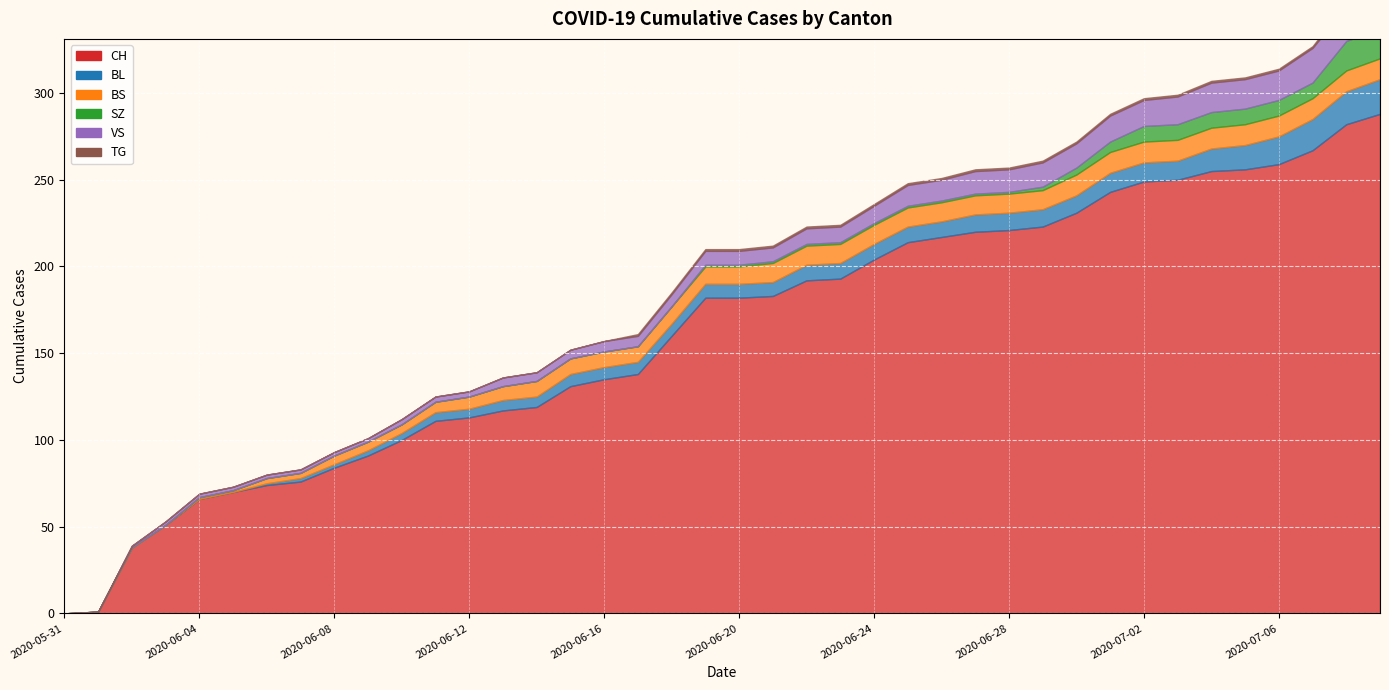

Reading left to right, what are all the values shown in this chart?

CH: 2020-05-31=0	2020-06-01=1	2020-06-02=38	2020-06-03=51	2020-06-04=66	2020-06-05=70	2020-06-06=74	2020-06-07=76	2020-06-08=84	2020-06-09=91	2020-06-10=100	2020-06-11=111	2020-06-12=113	2020-06-13=117	2020-06-14=119	2020-06-15=131	2020-06-16=135	2020-06-17=138	2020-06-18=160	2020-06-19=182	2020-06-20=182	2020-06-21=183	2020-06-22=192	2020-06-23=193	2020-06-24=204	2020-06-25=214	2020-06-26=217	2020-06-27=220	2020-06-28=221	2020-06-29=223	2020-06-30=231	2020-07-01=243	2020-07-02=249	2020-07-03=250	2020-07-04=255	2020-07-05=256	2020-07-06=259	2020-07-07=267	2020-07-08=282	2020-07-09=288
BL: 2020-05-31=0	2020-06-01=0	2020-06-02=0	2020-06-03=0	2020-06-04=0	2020-06-05=0	2020-06-06=1	2020-06-07=2	2020-06-08=2	2020-06-09=3	2020-06-10=4	2020-06-11=5	2020-06-12=5	2020-06-13=6	2020-06-14=6	2020-06-15=7	2020-06-16=7	2020-06-17=7	2020-06-18=7	2020-06-19=8	2020-06-20=8	2020-06-21=8	2020-06-22=9	2020-06-23=9	2020-06-24=9	2020-06-25=9	2020-06-26=9	2020-06-27=10	2020-06-28=10	2020-06-29=10	2020-06-30=10	2020-07-01=11	2020-07-02=11	2020-07-03=11	2020-07-04=13	2020-07-05=14	2020-07-06=16	2020-07-07=18	2020-07-08=19	2020-07-09=20
BS: 2020-05-31=0	2020-06-01=0	2020-06-02=0	2020-06-03=0	2020-06-04=1	2020-06-05=1	2020-06-06=3	2020-06-07=3	2020-06-08=5	2020-06-09=5	2020-06-10=5	2020-06-11=6	2020-06-12=7	2020-06-13=8	2020-06-14=9	2020-06-15=9	2020-06-16=9	2020-06-17=9	2020-06-18=10	2020-06-19=10	2020-06-20=10	2020-06-21=11	2020-06-22=11	2020-06-23=11	2020-06-24=11	2020-06-25=11	2020-06-26=11	2020-06-27=11	2020-06-28=11	2020-06-29=11	2020-06-30=12	2020-07-01=12	2020-07-02=12	2020-07-03=12	2020-07-04=12	2020-07-05=12	2020-07-06=12	2020-07-07=12	2020-07-08=12	2020-07-09=12
SZ: 2020-05-31=0	2020-06-01=0	2020-06-02=0	2020-06-03=0	2020-06-04=0	2020-06-05=0	2020-06-06=0	2020-06-07=0	2020-06-08=0	2020-06-09=0	2020-06-10=0	2020-06-11=0	2020-06-12=0	2020-06-13=0	2020-06-14=0	2020-06-15=0	2020-06-16=0	2020-06-17=0	2020-06-18=0	2020-06-19=1	2020-06-20=1	2020-06-21=1	2020-06-22=1	2020-06-23=1	2020-06-24=1	2020-06-25=1	2020-06-26=1	2020-06-27=1	2020-06-28=1	2020-06-29=2	2020-06-30=4	2020-07-01=6	2020-07-02=9	2020-07-03=9	2020-07-04=9	2020-07-05=9	2020-07-06=9	2020-07-07=9	2020-07-08=17	2020-07-09=17
VS: 2020-05-31=0	2020-06-01=0	2020-06-02=1	2020-06-03=2	2020-06-04=2	2020-06-05=2	2020-06-06=2	2020-06-07=2	2020-06-08=2	2020-06-09=2	2020-06-10=3	2020-06-11=3	2020-06-12=3	2020-06-13=5	2020-06-14=5	2020-06-15=5	2020-06-16=6	2020-06-17=6	2020-06-18=7	2020-06-19=8	2020-06-20=8	2020-06-21=8	2020-06-22=9	2020-06-23=9	2020-06-24=10	2020-06-25=12	2020-06-26=12	2020-06-27=13	2020-06-28=13	2020-06-29=14	2020-06-30=14	2020-07-01=15	2020-07-02=15	2020-07-03=16	2020-07-04=17	2020-07-05=17	2020-07-06=17	2020-07-07=20	2020-07-08=20	2020-07-09=20
TG: 2020-05-31=0	2020-06-01=0	2020-06-02=0	2020-06-03=0	2020-06-04=0	2020-06-05=0	2020-06-06=0	2020-06-07=0	2020-06-08=0	2020-06-09=0	2020-06-10=0	2020-06-11=0	2020-06-12=0	2020-06-13=0	2020-06-14=0	2020-06-15=0	2020-06-16=0	2020-06-17=1	2020-06-18=1	2020-06-19=1	2020-06-20=1	2020-06-21=1	2020-06-22=1	2020-06-23=1	2020-06-24=1	2020-06-25=1	2020-06-26=1	2020-06-27=1	2020-06-28=1	2020-06-29=1	2020-06-30=1	2020-07-01=1	2020-07-02=1	2020-07-03=1	2020-07-04=1	2020-07-05=1	2020-07-06=1	2020-07-07=1	2020-07-08=2	2020-07-09=2